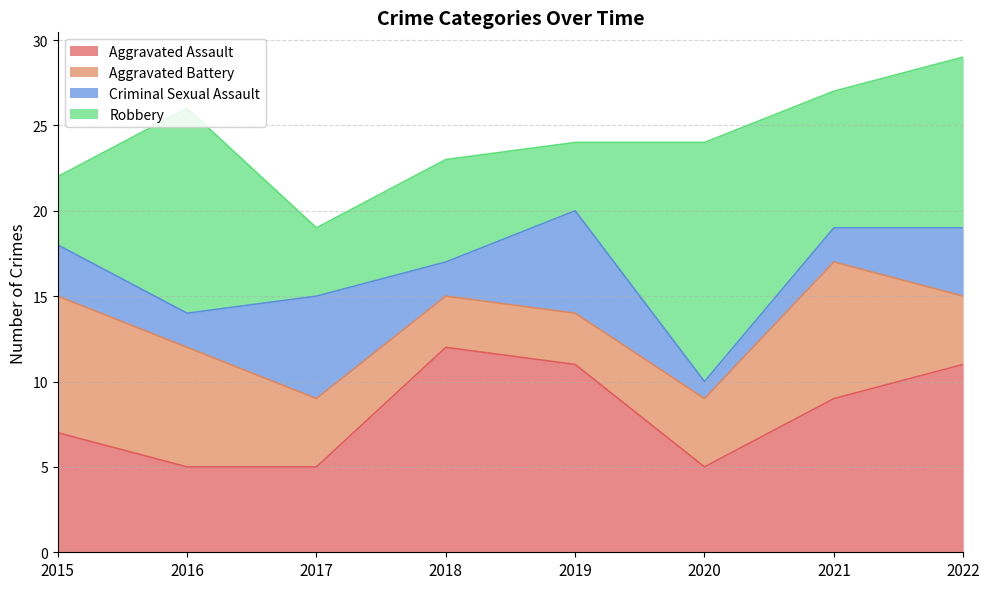

Where does the Robbery series first go above 8?

2016